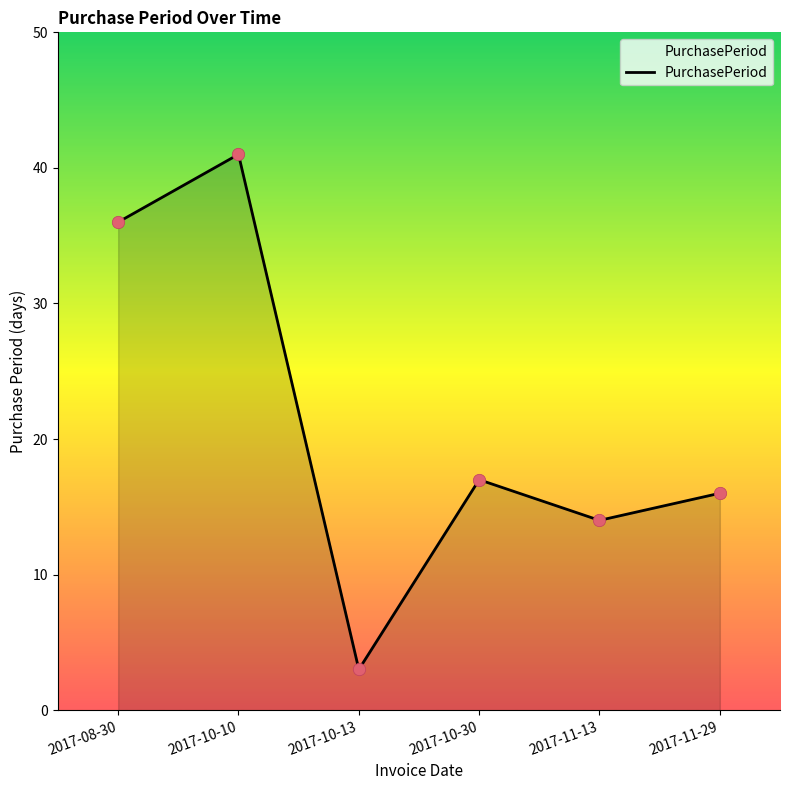

Between 2017-10-13 and 2017-11-29, which is larger?

2017-11-29